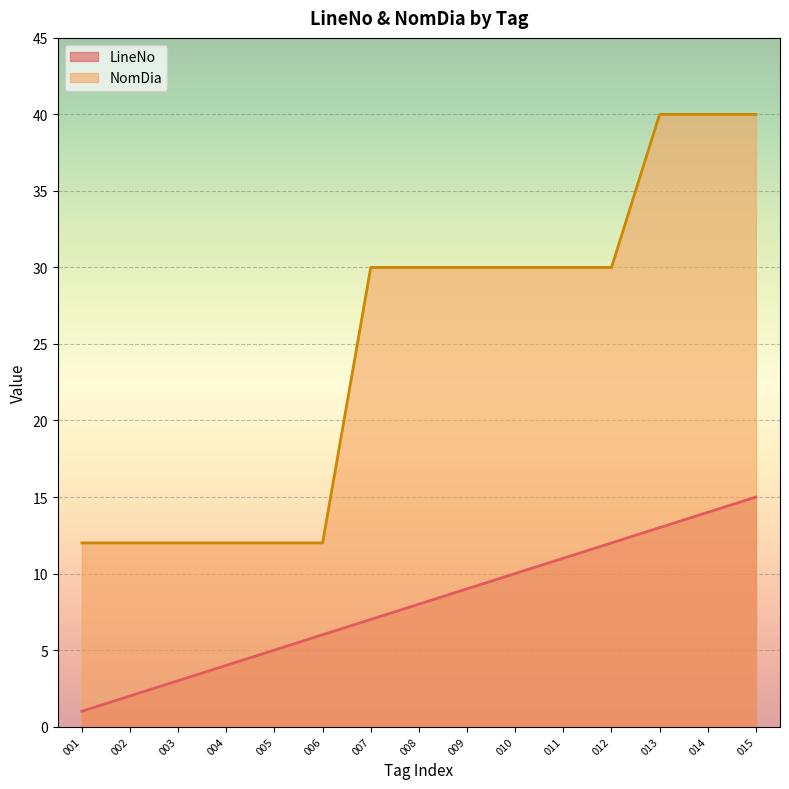

Which series has the widest spread of values?

NomDia